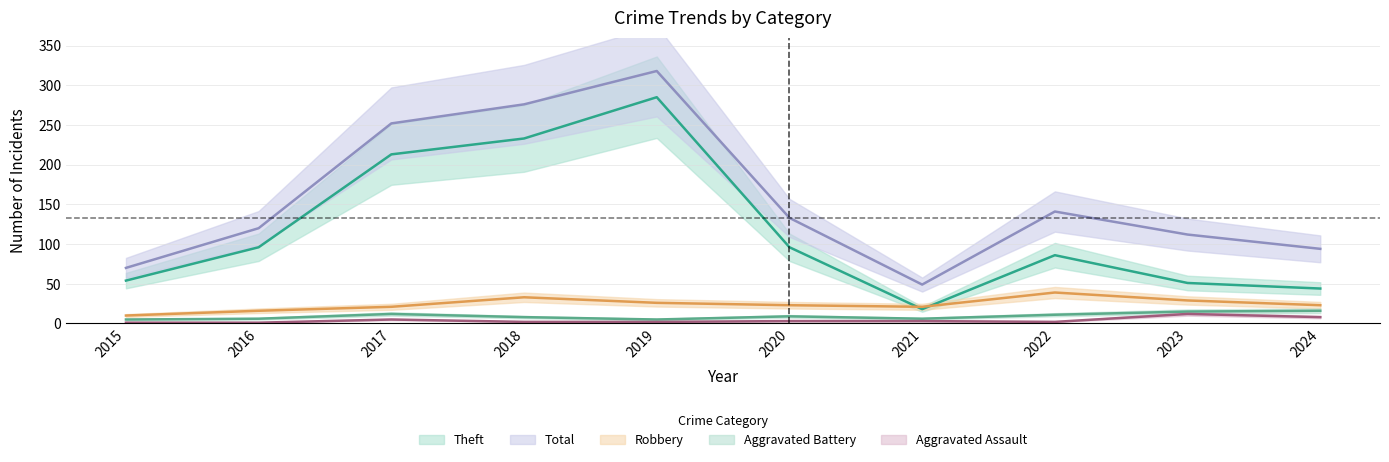

At which category does Theft reach its first local valley?

2021